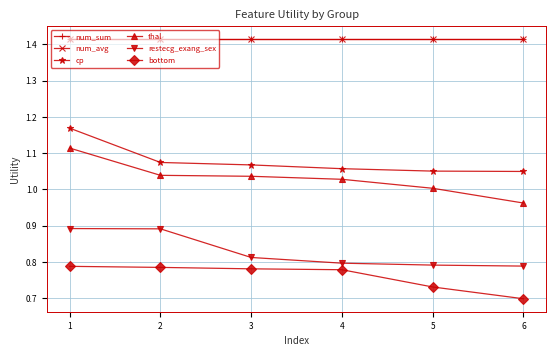

How many categories are shown in the chart?

6